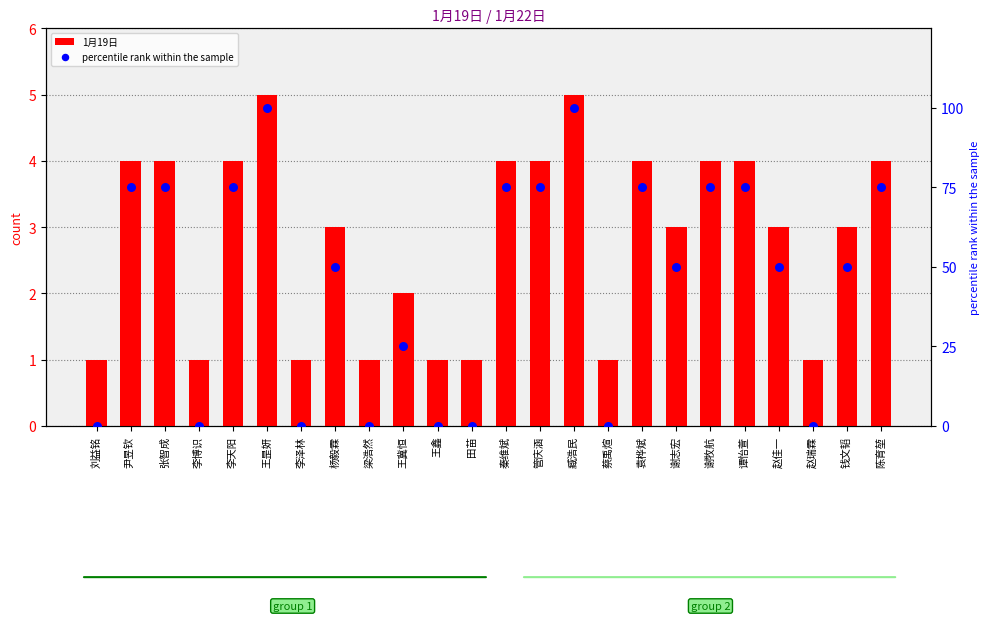

Which series contains the lowest Y value?

percentile rank within the sample